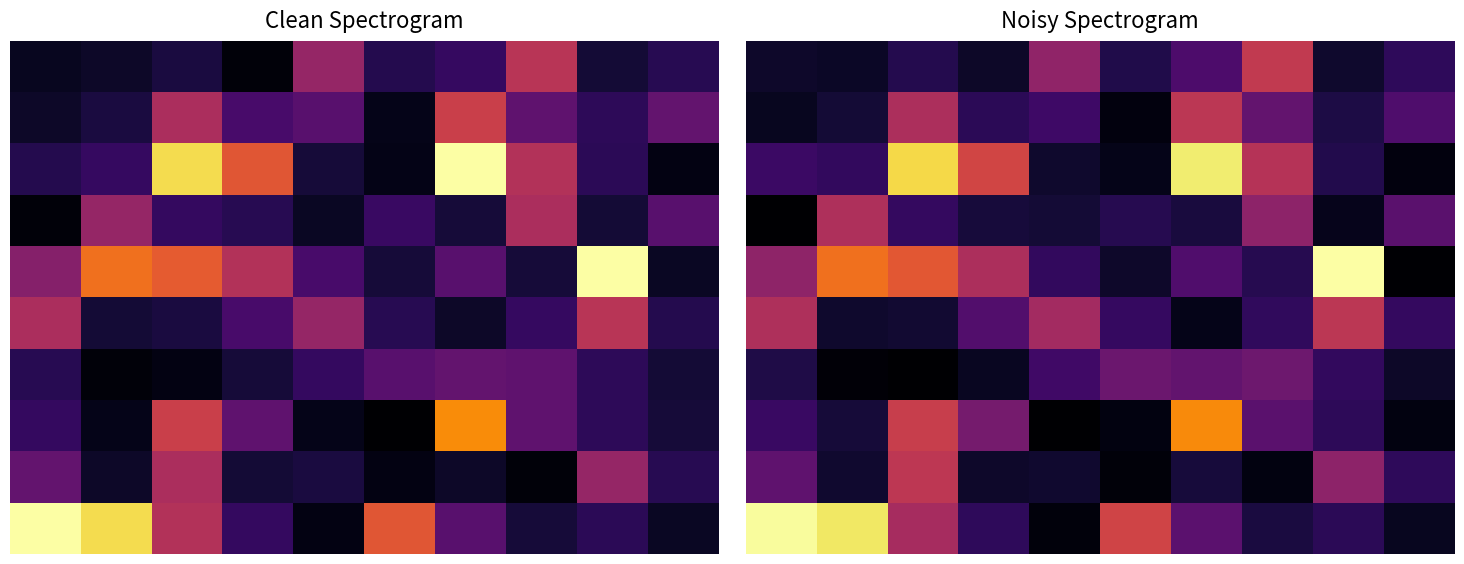

Between 5 and 2, which is larger?

2